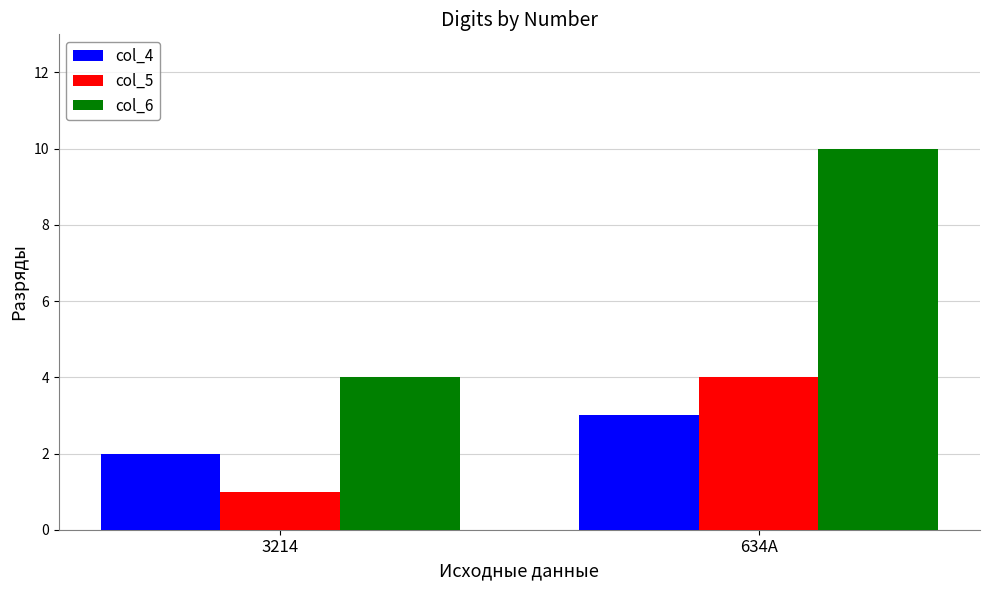

Rank the categories by col_6 value from lowest to highest.

3214, 634A